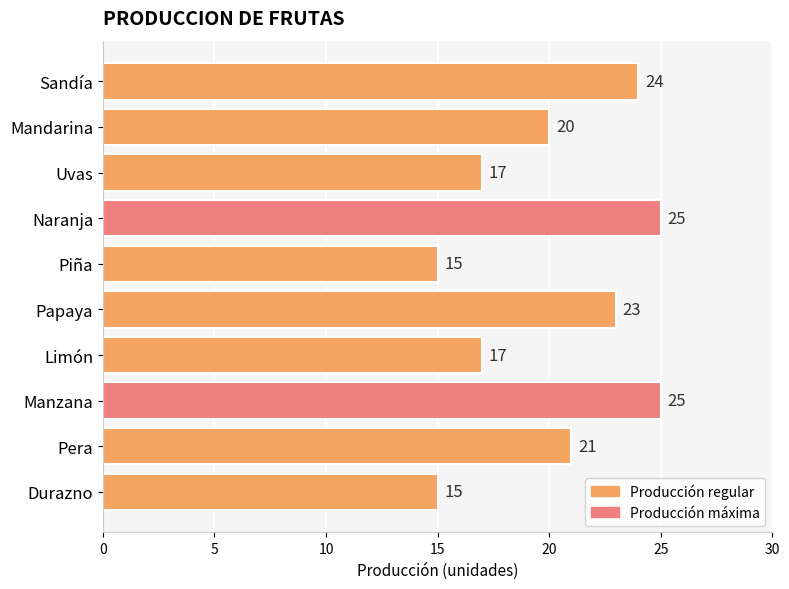

What is the sum of all values?

202